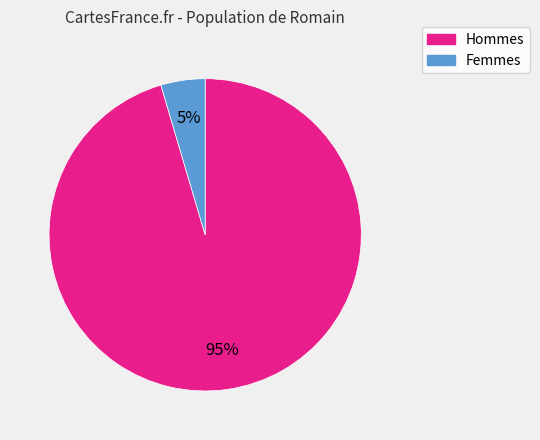

To the nearest percent, what portion does Femmes represent?

5%